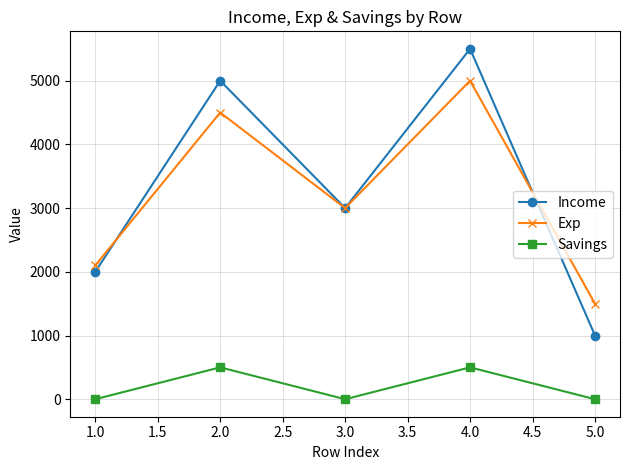

What are all the series names shown in the legend?

Income, Exp, Savings